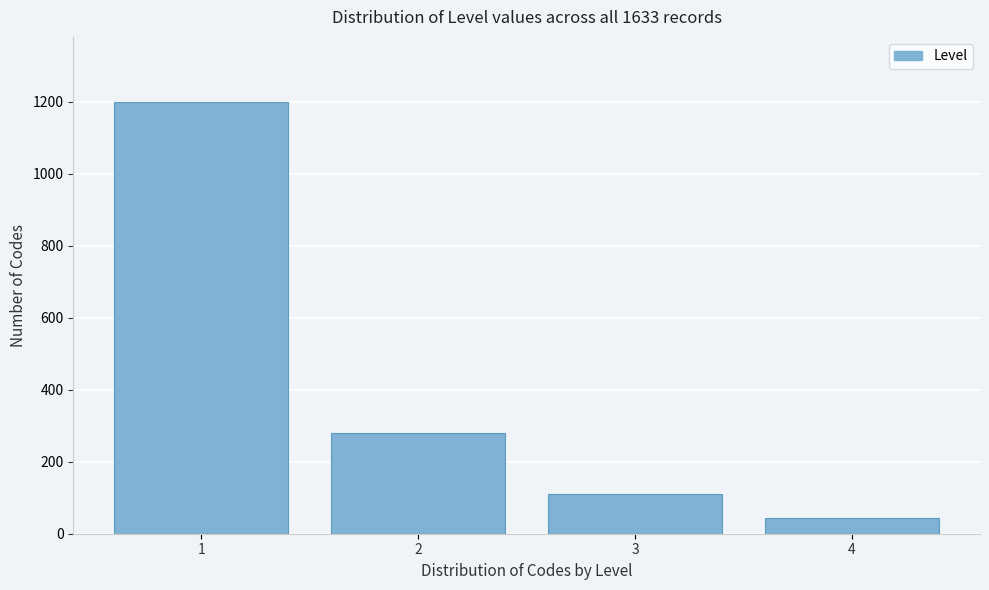

Over which range of the x-axis is the bar tallest?

0.5 to 1.5